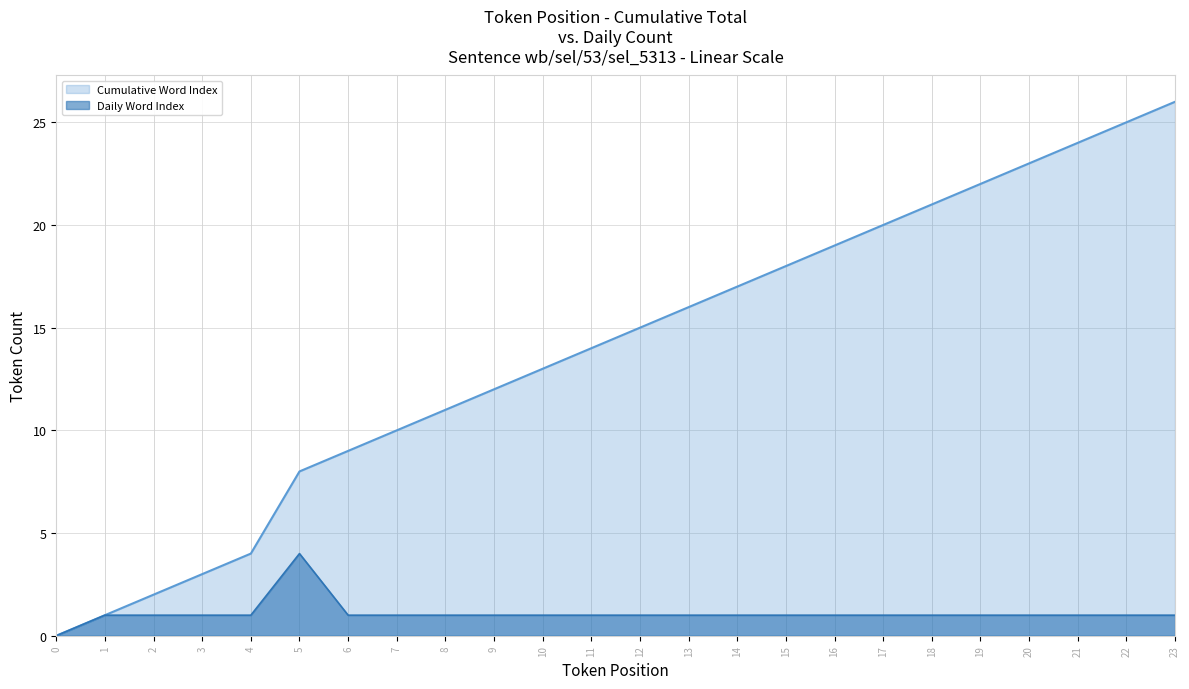

Reading right to left, transcribe all the data shown in this chart.

Cumulative Word Index: 26	25	24	23	22	21	20	19	18	17	16	15	14	13	12	11	10	9	8	4	3	2	1	0
Daily Word Index: 1	1	1	1	1	1	1	1	1	1	1	1	1	1	1	1	1	1	4	1	1	1	1	0